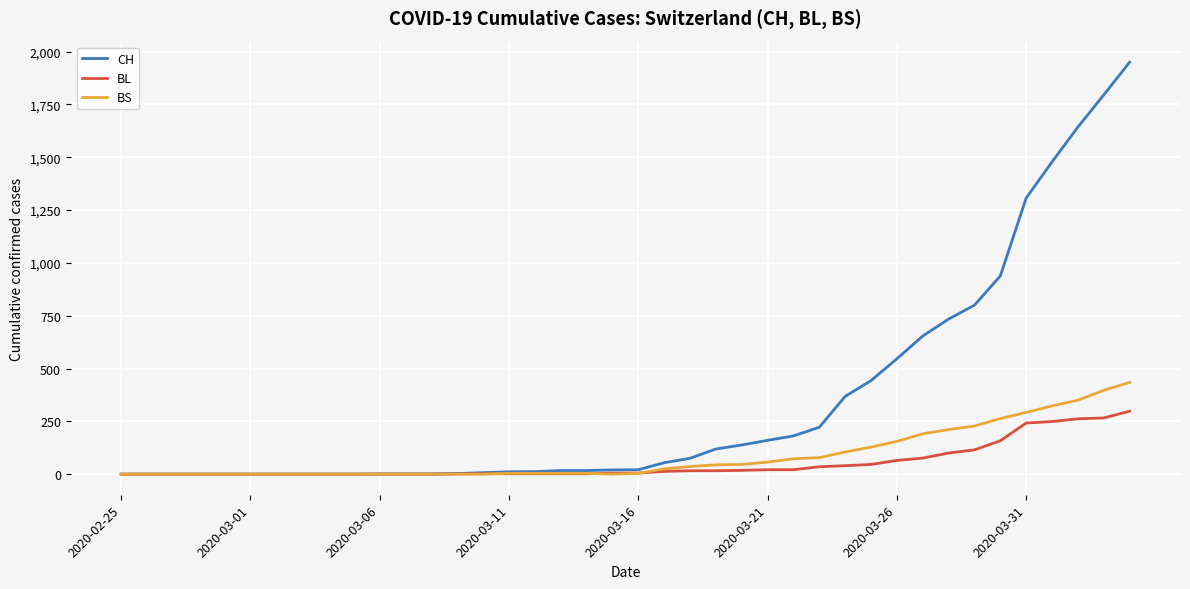

List the series in order of their peak value, lowest first.

BL, BS, CH